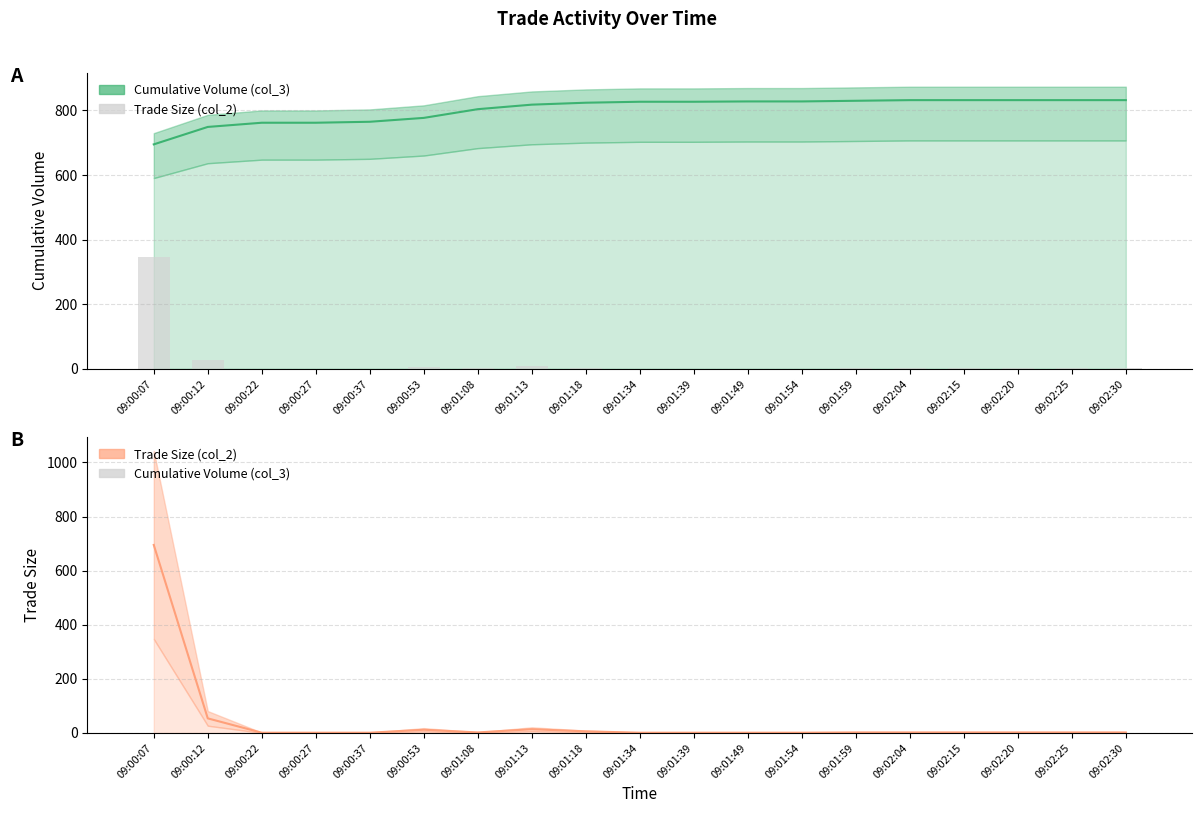

What is the label of the 19th bar from the right?

09:00:07